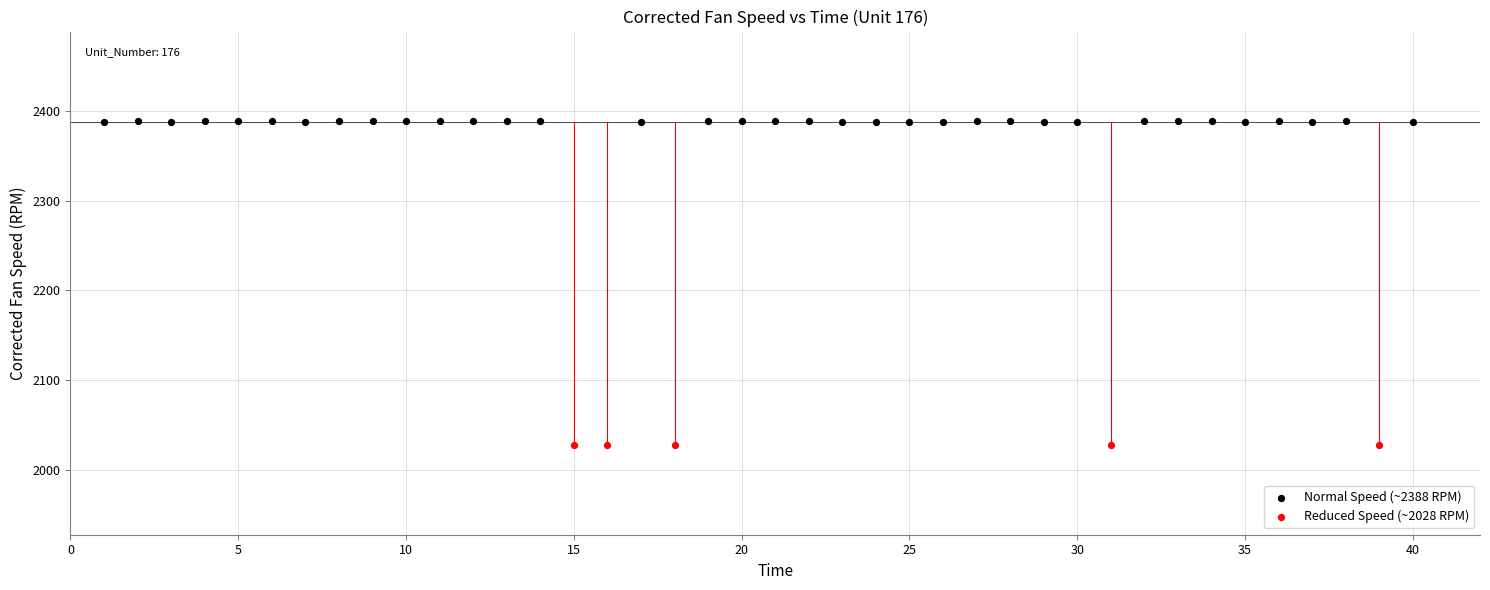

Which series has the largest Y range (max minus min)?

Normal Speed (~2388 RPM)